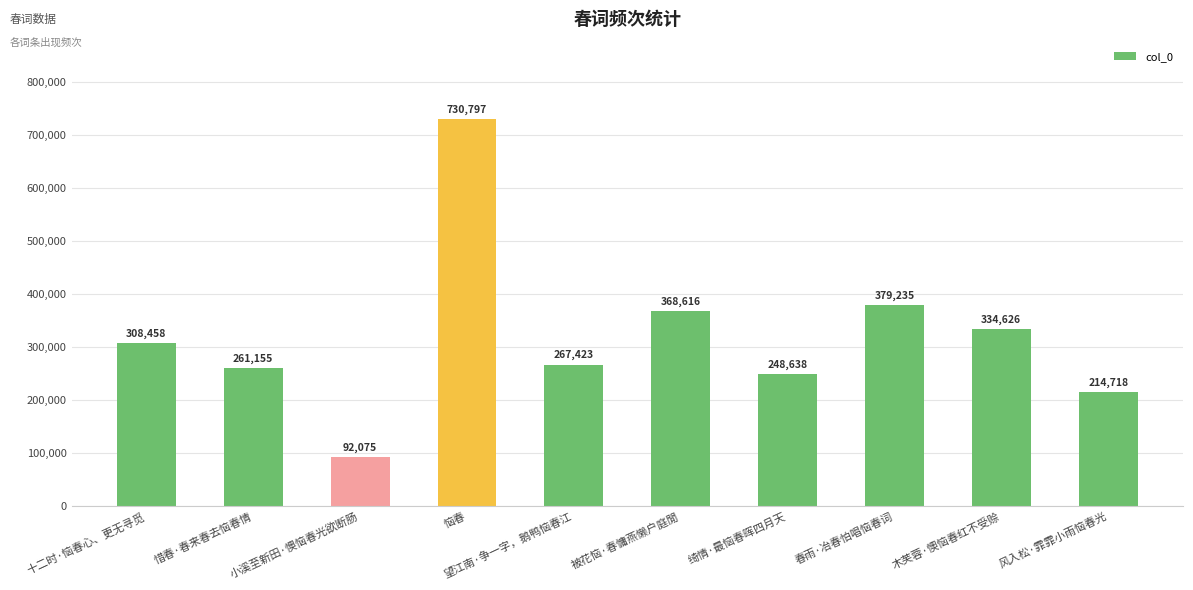

List the labels in order of value, largest first.

恼春, 春雨·冶春怕唱恼春词, 被花恼·春慵燕懒户庭閒, 木芙蓉·懊恼春红不受赊, 十二时·恼春心、更无寻觅, 望江南·争一字，鹅鸭恼春江, 惜春·春来春去恼春情, 绮情·最恼春晖四月天, 风入松·霏霏小雨恼春光, 小溪至新田·懊恼春光欲断肠